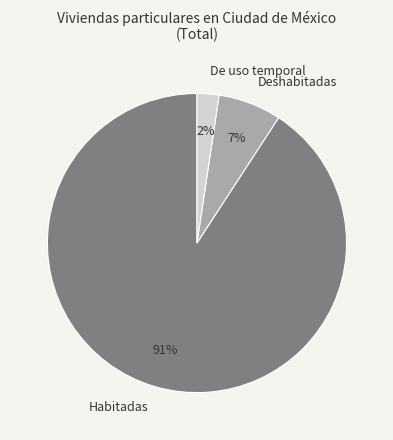

What is the ratio of the value at De uso temporal to the value at Deshabitadas?

0.3